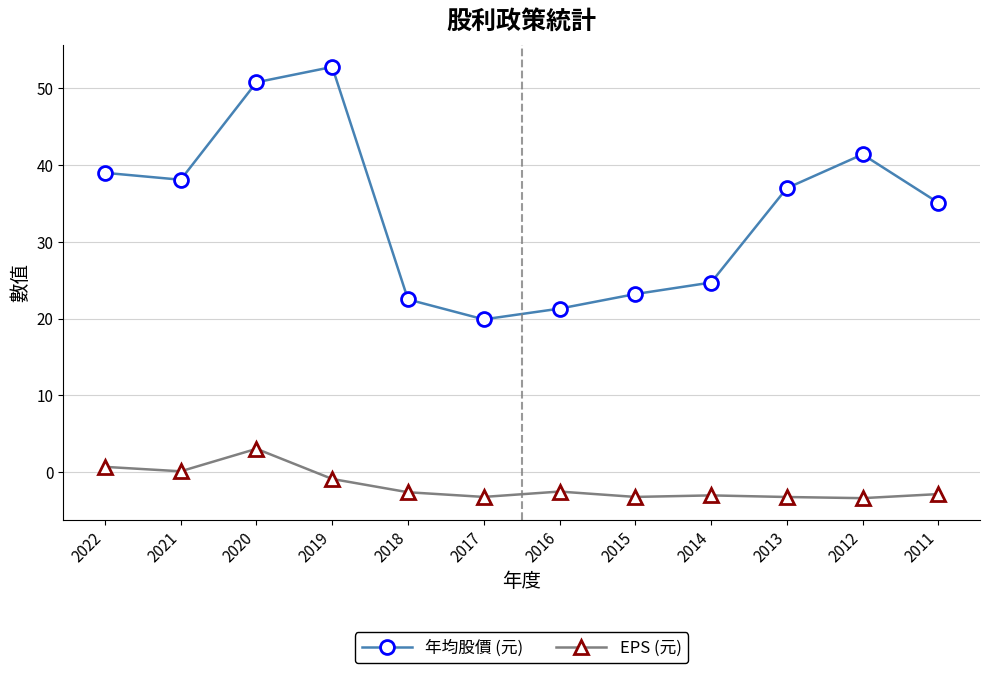

What is the value of the EPS (元) point at the 6th from the left?

-3.2